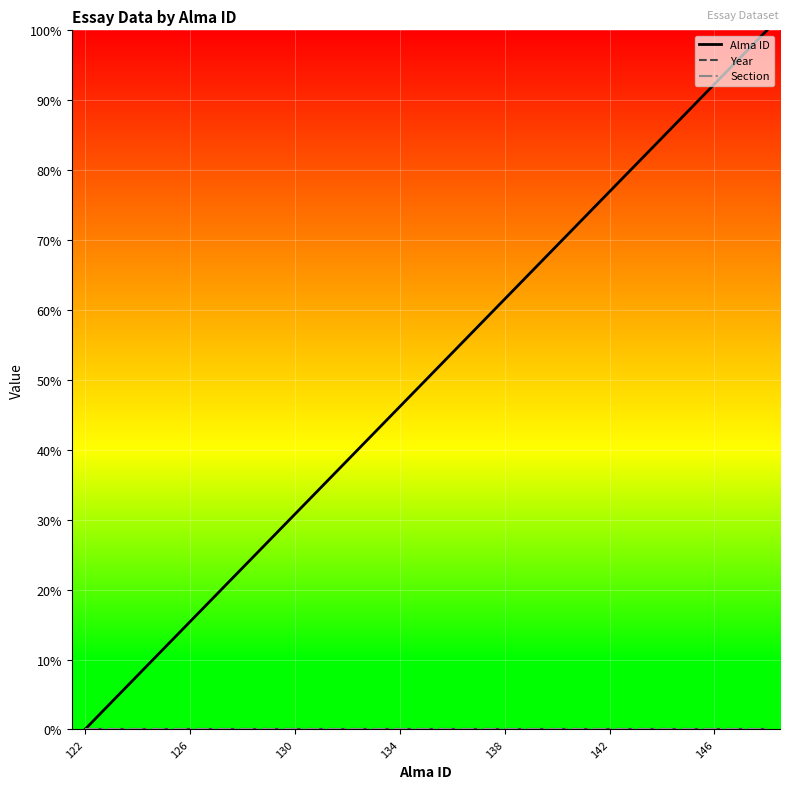

Reading left to right, what are all the values shown in this chart?

Alma ID: 0.0	0.0	0.1	0.1	0.2	0.2	0.2	0.3	0.3	0.3	0.4	0.4	0.5	0.5	0.5	0.6	0.6	0.7	0.7	0.7	0.8	0.8	0.8	0.9	0.9	1.0	1.0
Year: 0.0	0.0	0.0	0.0	0.0	0.0	0.0	0.0	0.0	0.0	0.0	0.0	0.0	0.0	0.0	0.0	0.0	0.0	0.0	0.0	0.0	0.0	0.0	0.0	0.0	0.0	0.0
Section: 0.0	0.0	0.0	0.0	0.0	0.0	0.0	0.0	0.0	0.0	0.0	0.0	0.0	0.0	0.0	0.0	0.0	0.0	0.0	0.0	0.0	0.0	0.0	0.0	0.0	0.0	0.0